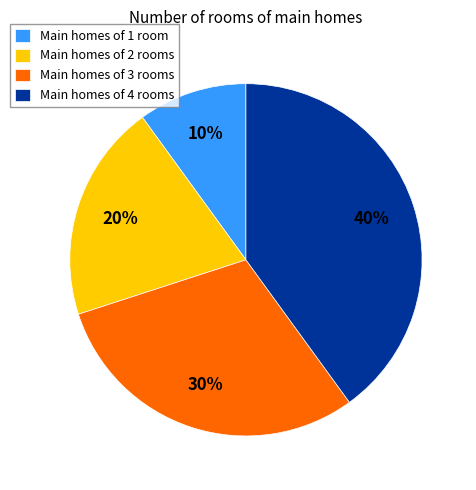

Which slice is the largest?

Main homes of 4 rooms